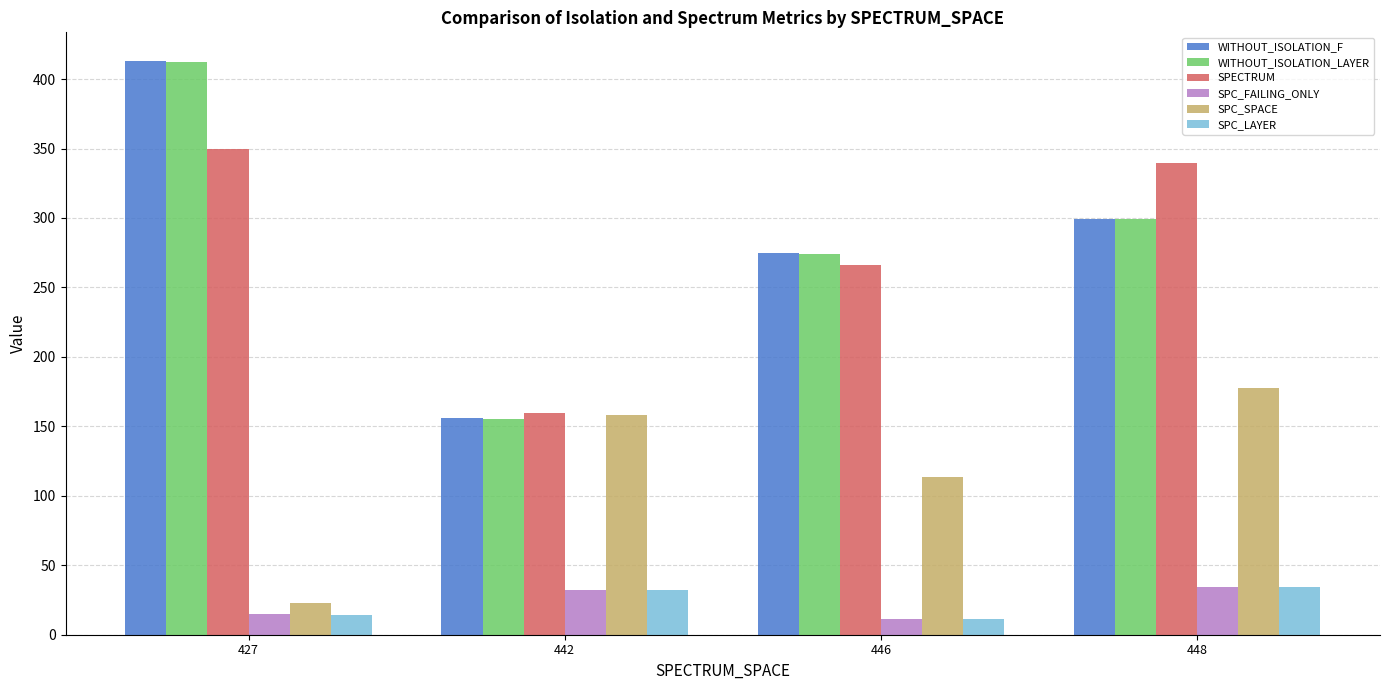

At which label does WITHOUT_ISOLATION_LAYER reach its peak?

427